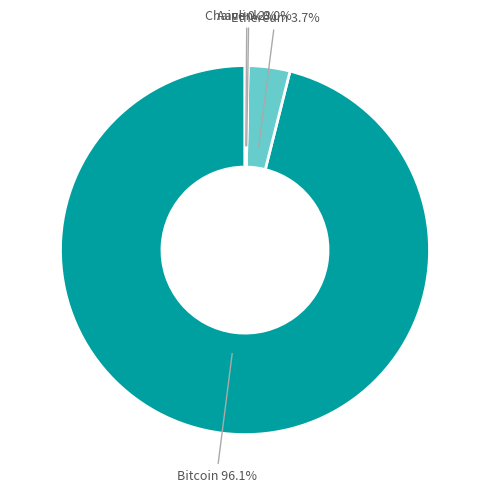

The Bitcoin slice represents 96% of the pie. True or false?

True